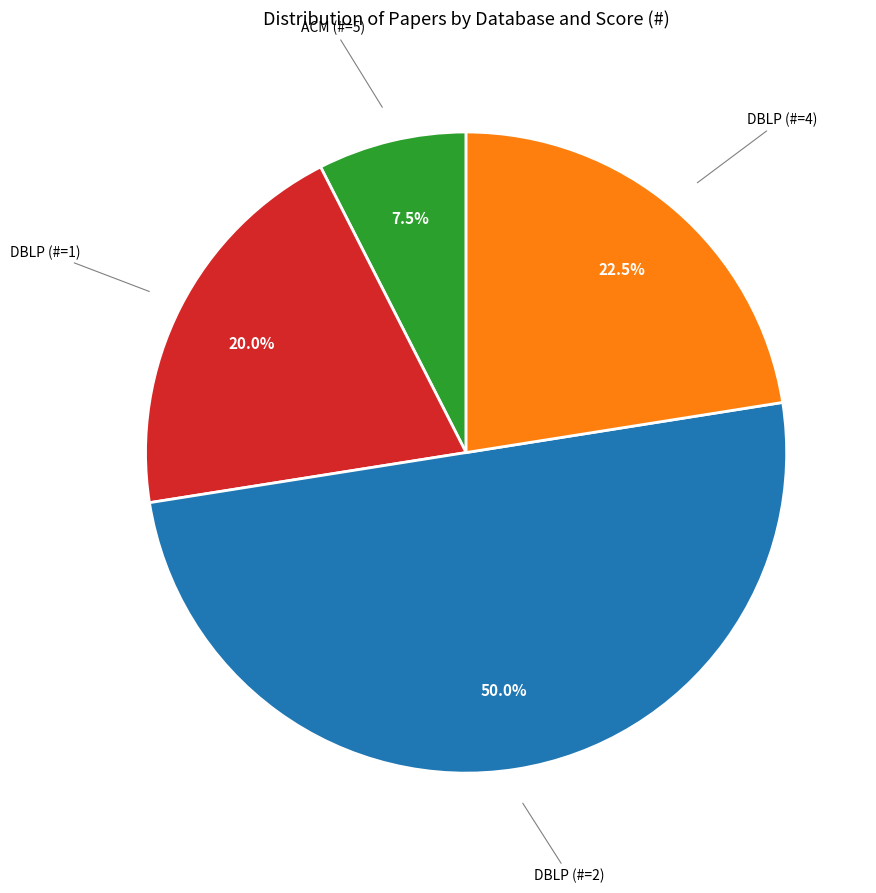

Which category has the biggest portion of the pie?

DBLP (#=2)